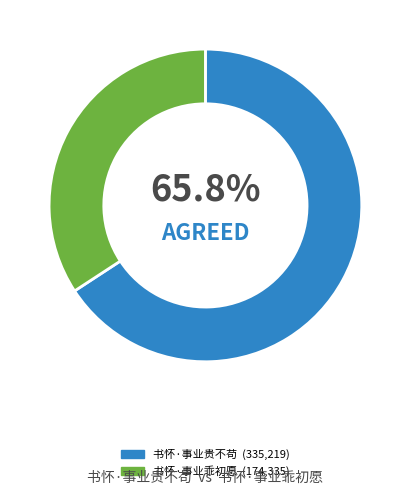

Which category has the biggest portion of the pie?

书怀·事业贵不苟